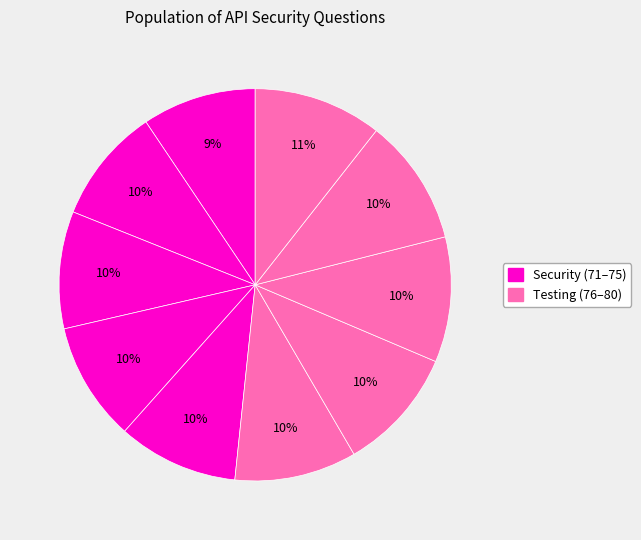

Count the number of slices in the pie.

10